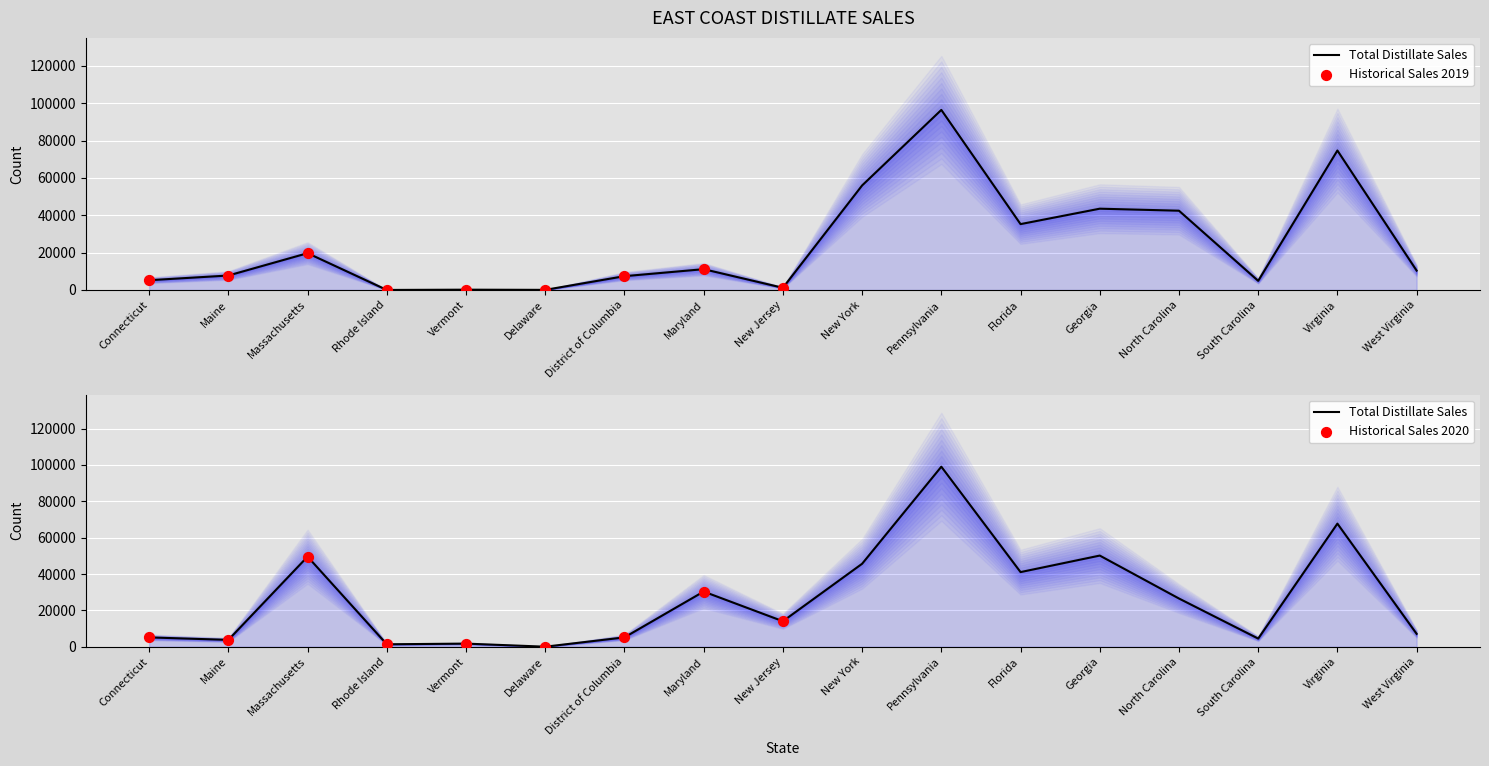

Which series has the largest Y range (max minus min)?

2020